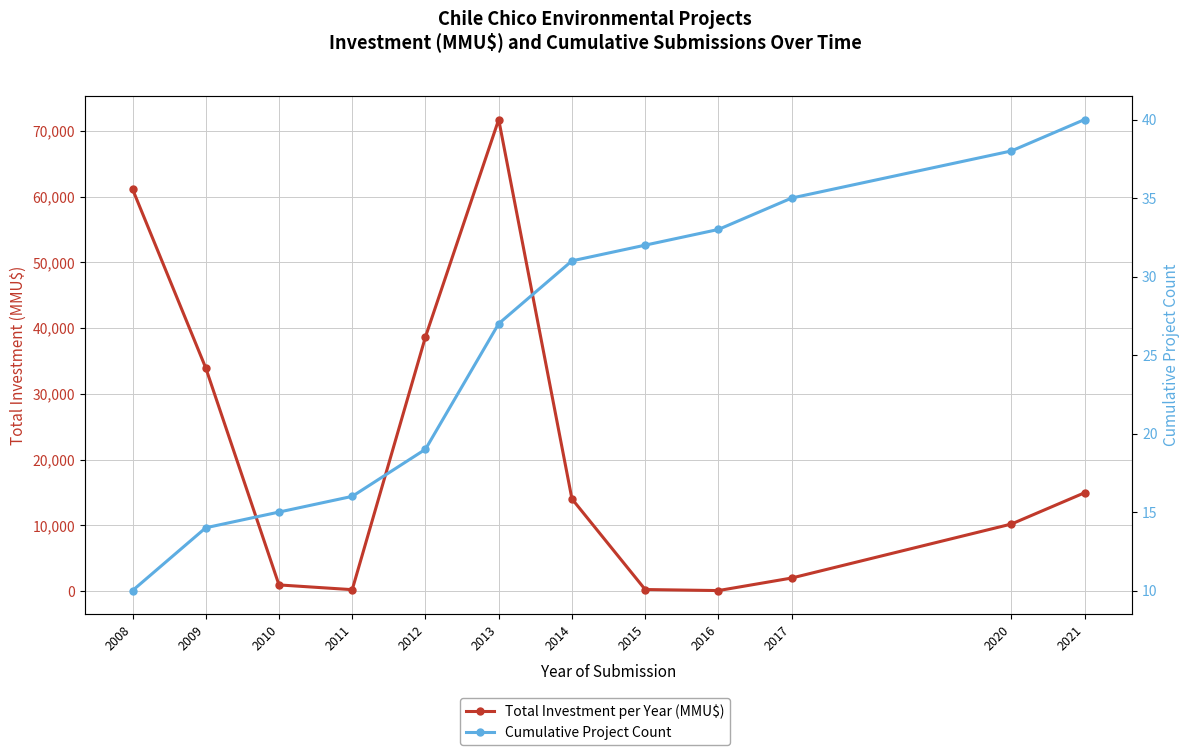

Does the chart display data point markers on the line(s)?

Yes